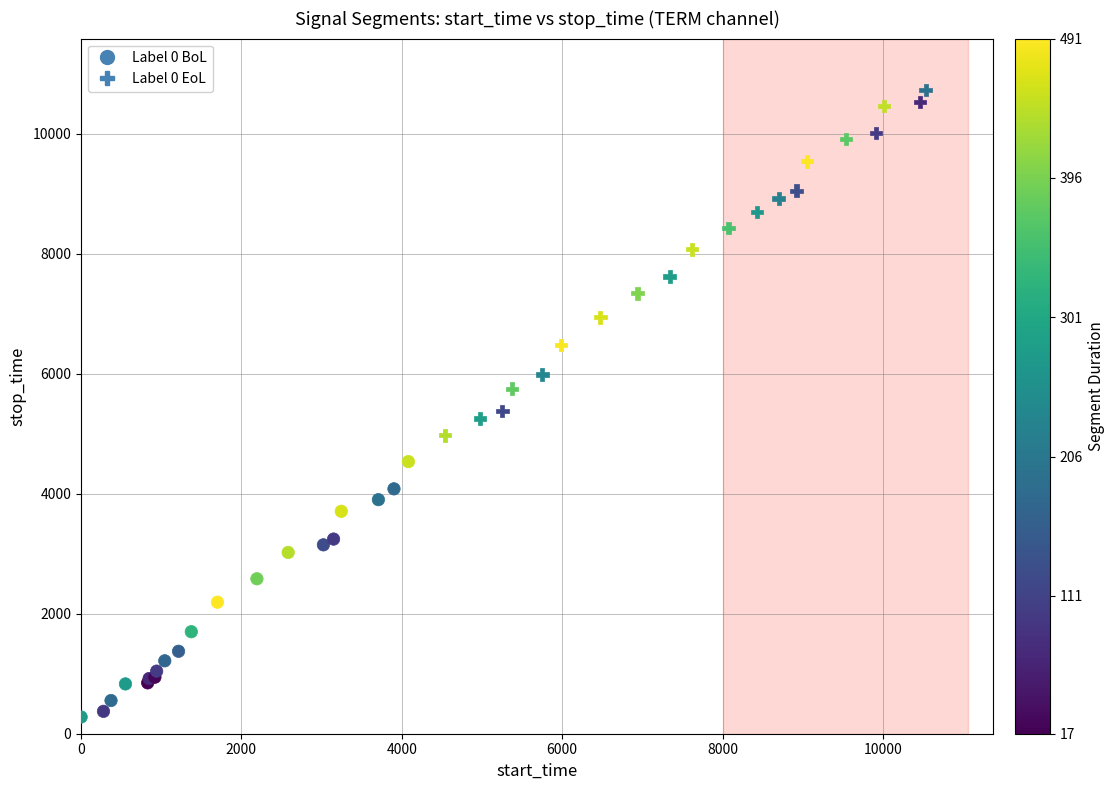

Which series contains the lowest Y value?

Label 0 BoL